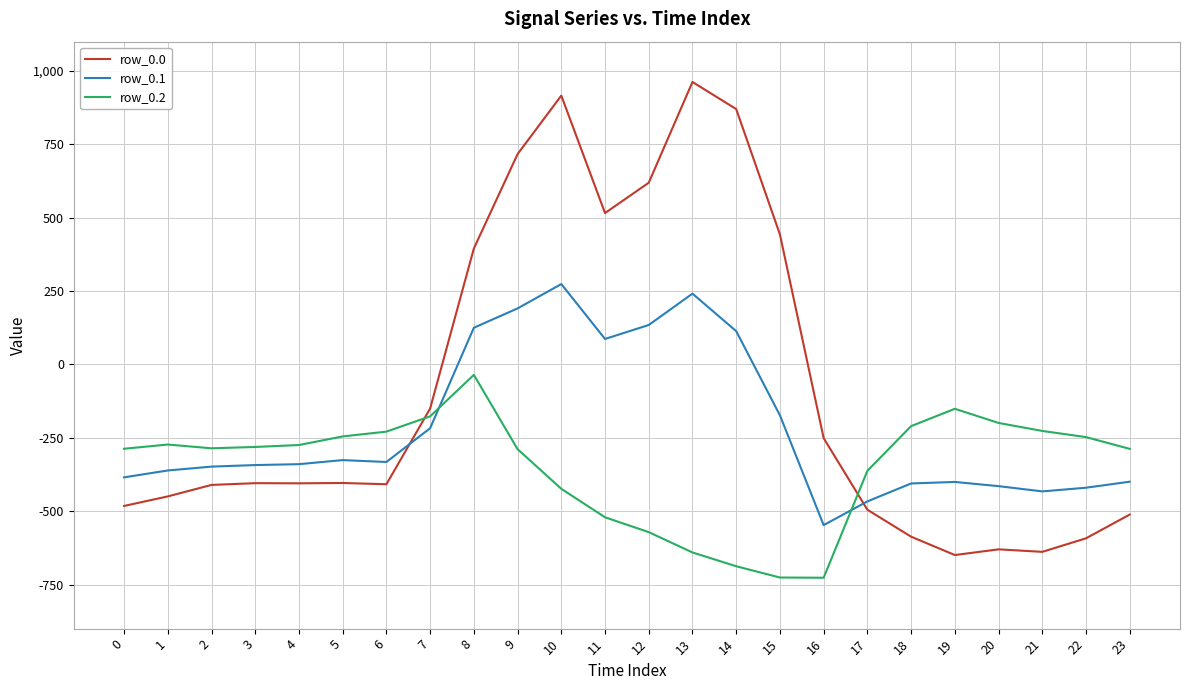

Which label corresponds to the largest value in the chart?

13